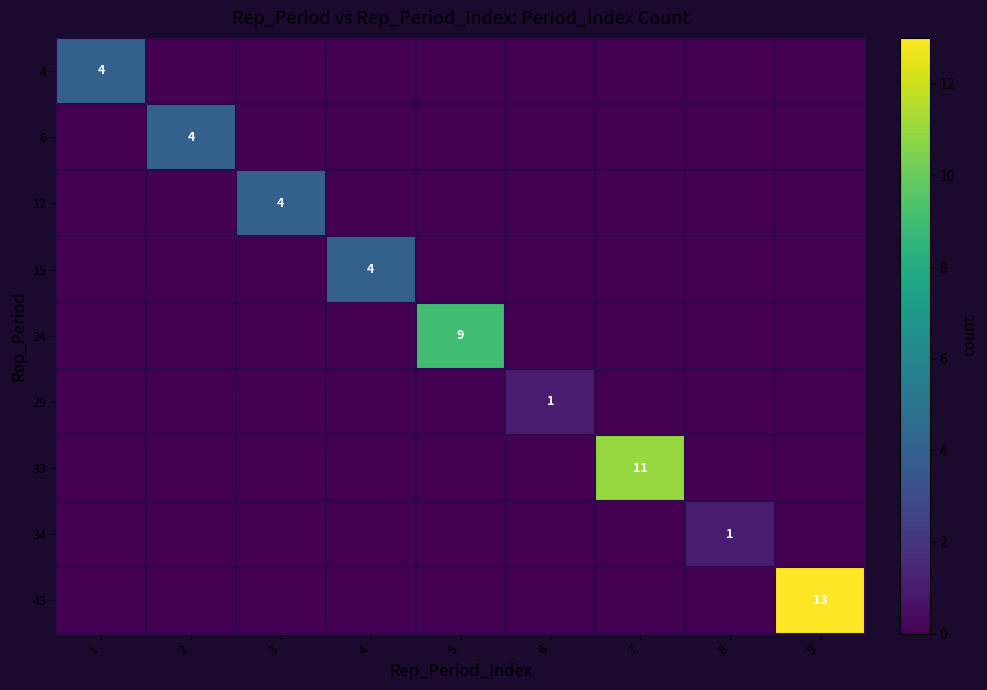

Is it true that 34 equals 2 at 8?

False